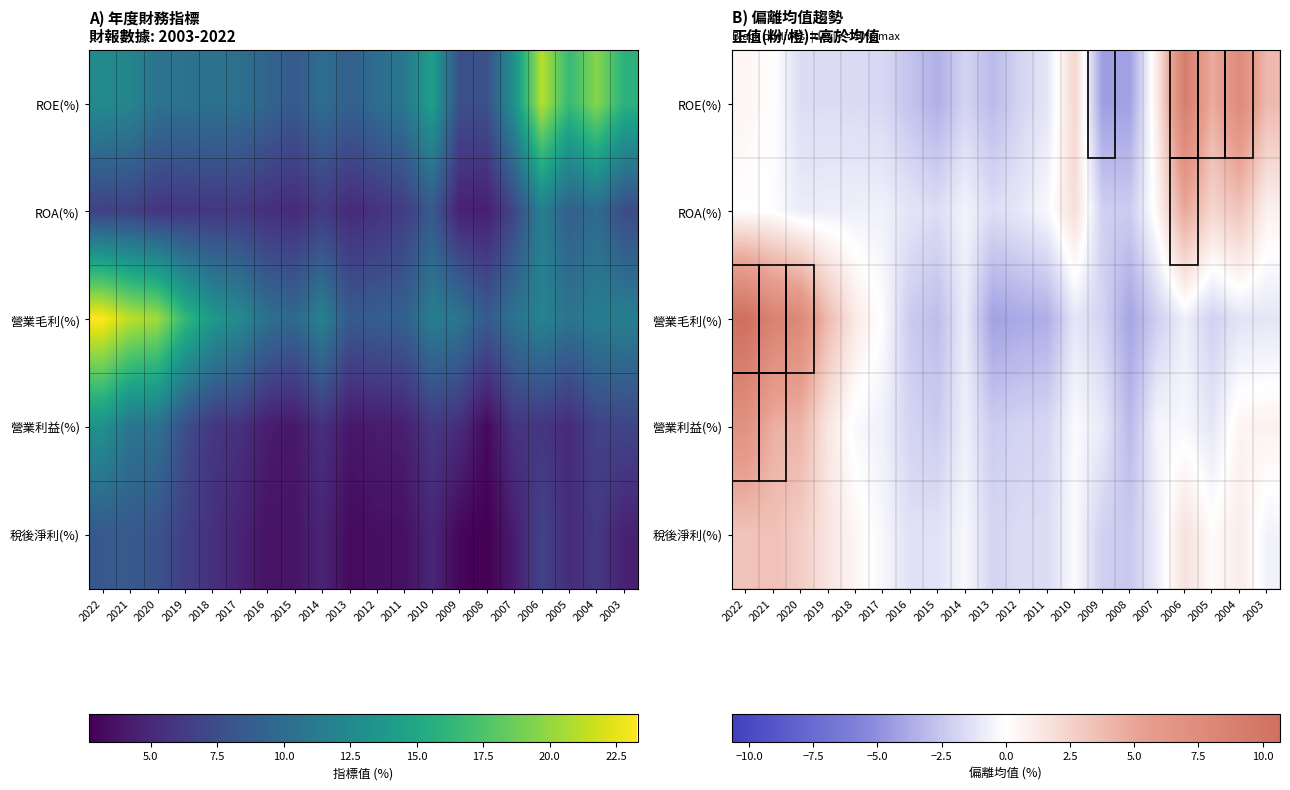

At which label does 營業毛利(%) first exceed -1?

2022